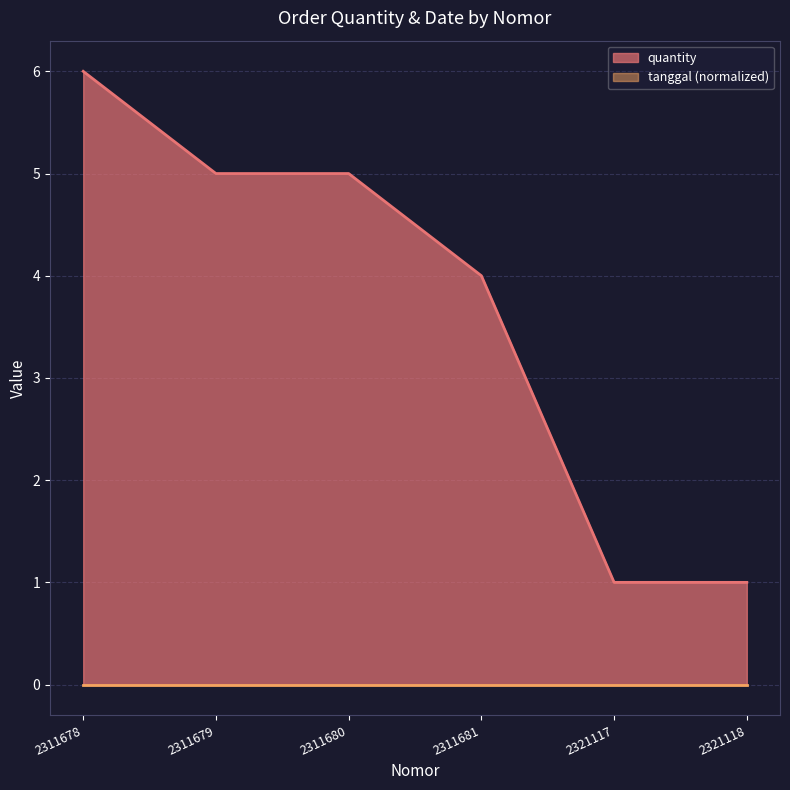

The chart shows a value of 4 at 2311681. True or false?

True